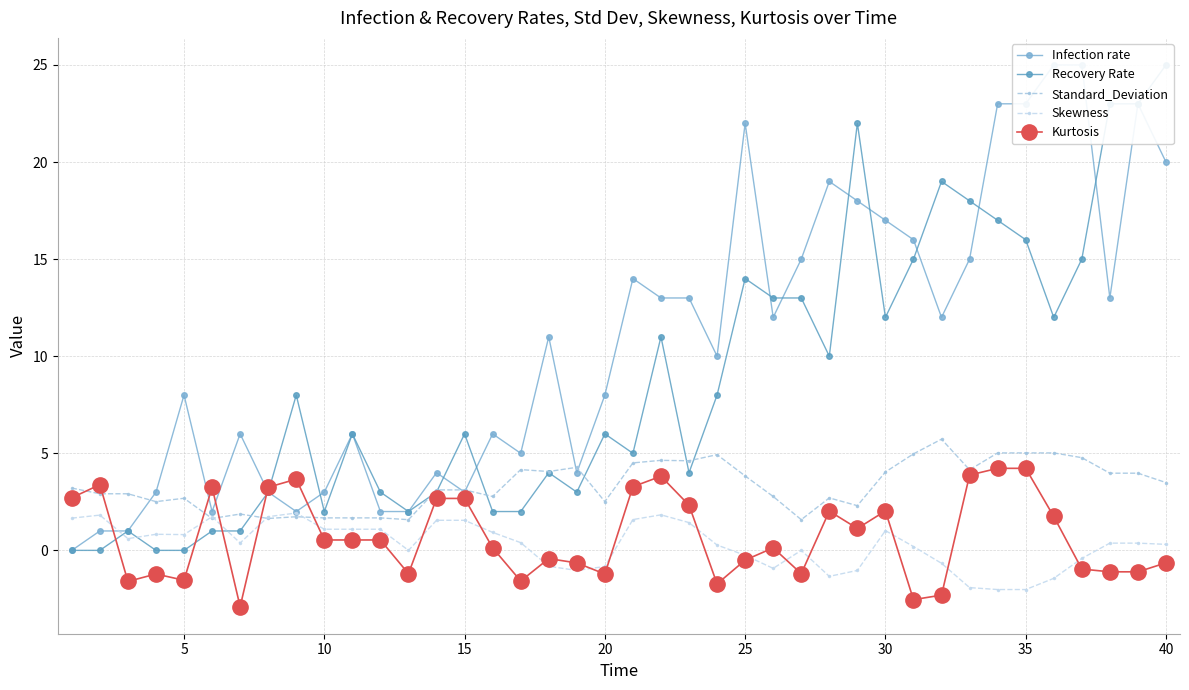

True or false: Standard_Deviation has a value of 5.8 at 25.

False